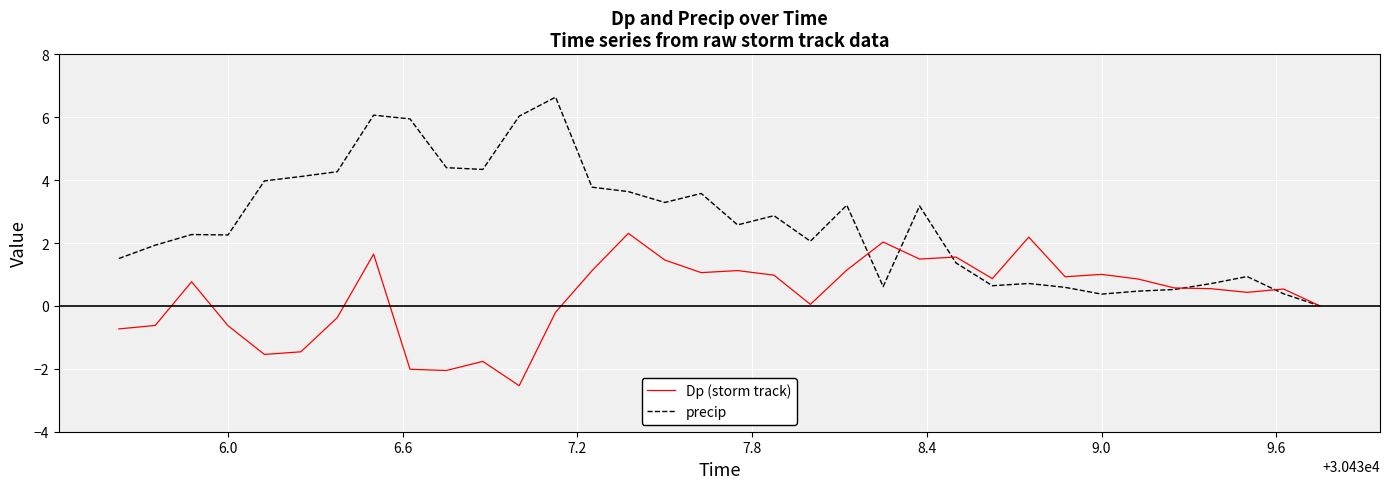

Rank the series by their maximum value, from lowest to highest.

Dp (storm track), precip